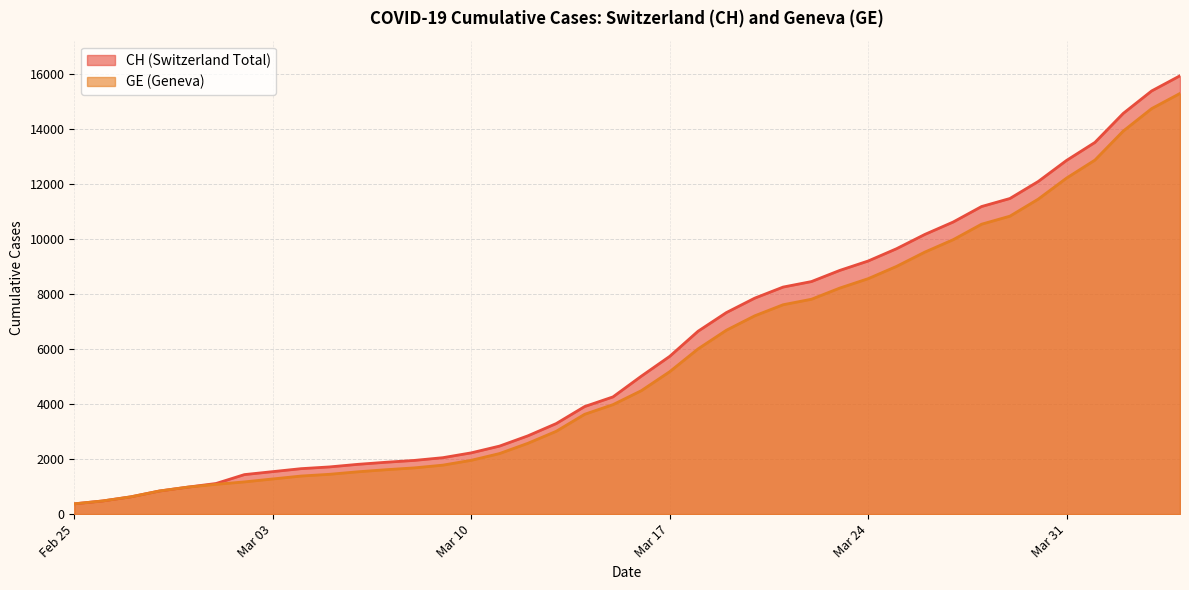

At which label is CH closest to 8150?

2020-03-21